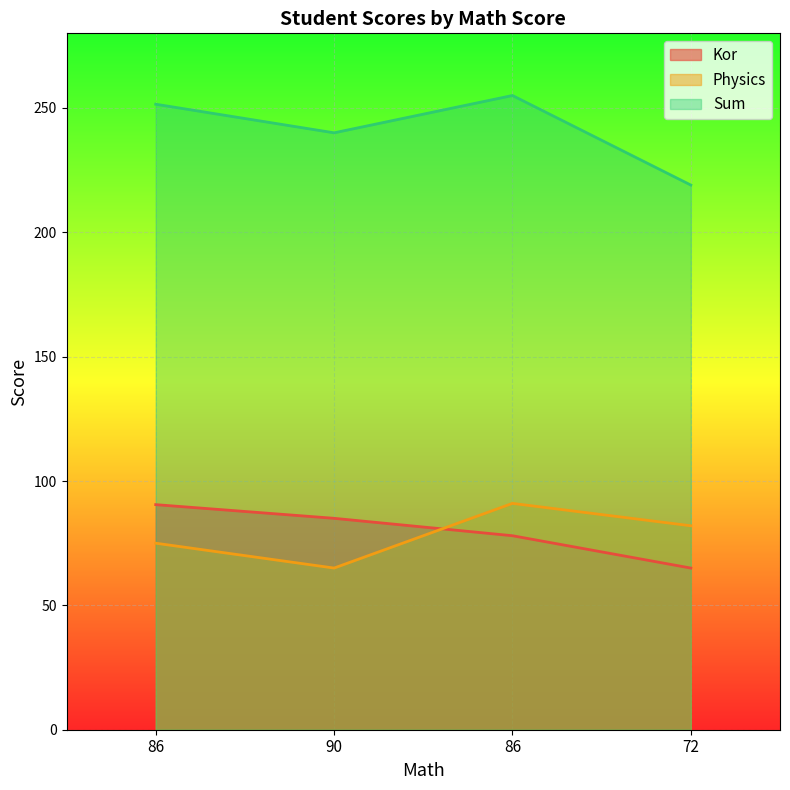

True or false: Physics has a value of 38.3 at 86.

False